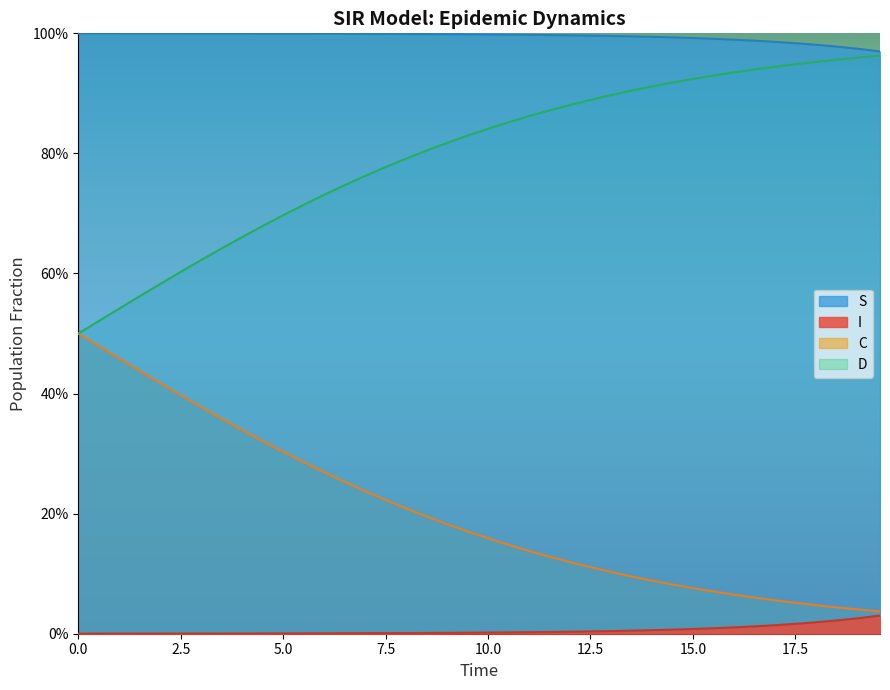

What is the value of the C point at the 5th from the left?

0.6